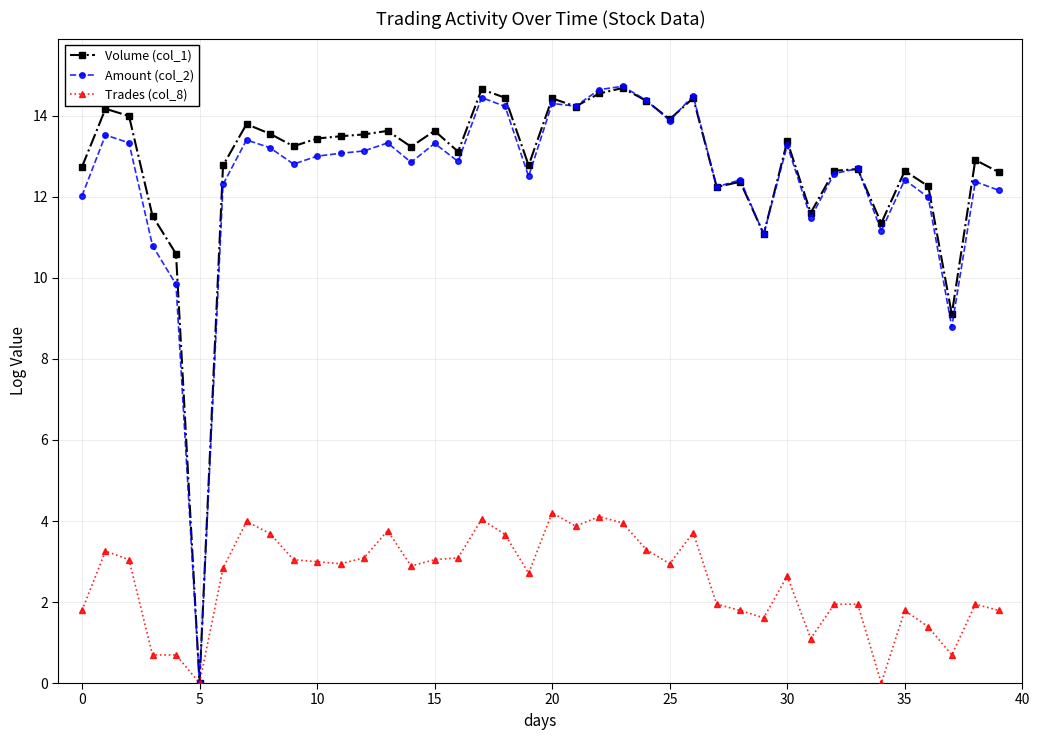

What is the highest value of the Trades (col_8) series?

4.2